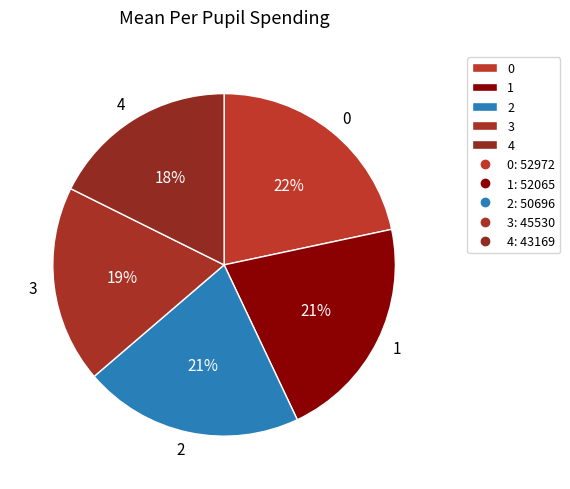

How many slices are in this pie chart?

5